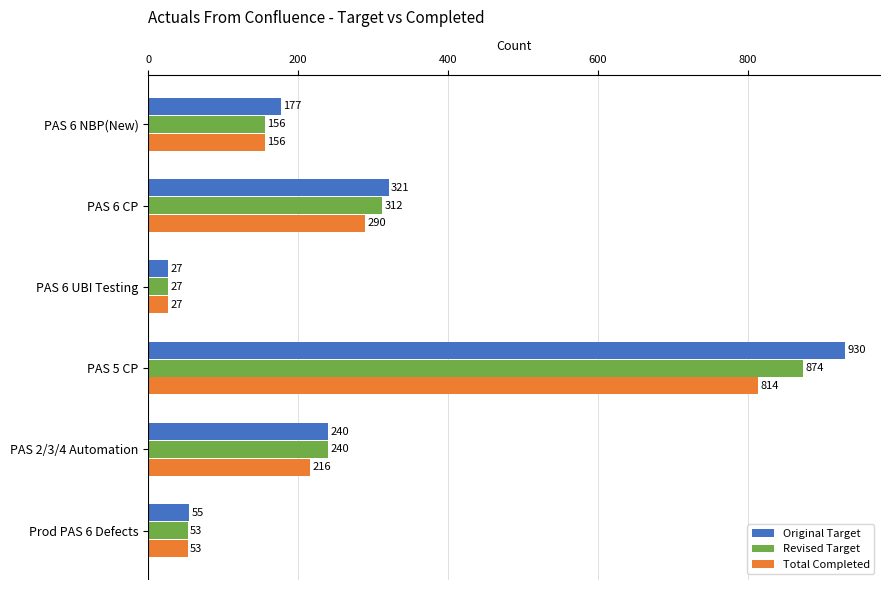

Which label corresponds to the smallest value in the chart?

PAS 6 UBI Testing